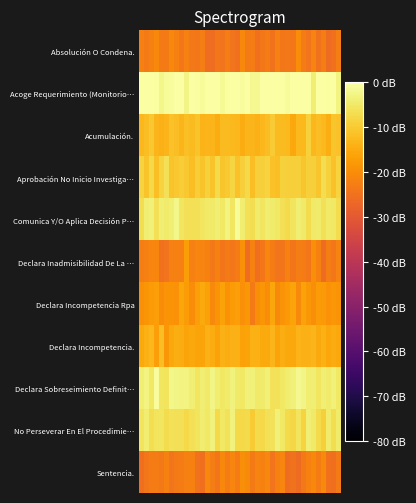

Which series has the largest total across all categories?

Acoge Requerimiento (Monitorio…